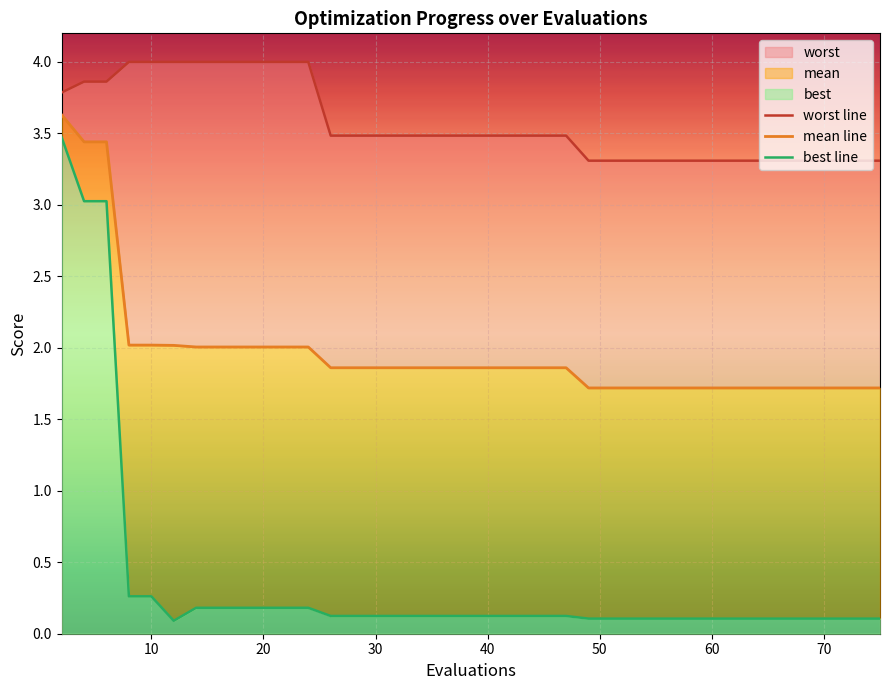

True or false: best line has more than 0 interior local peaks.

False